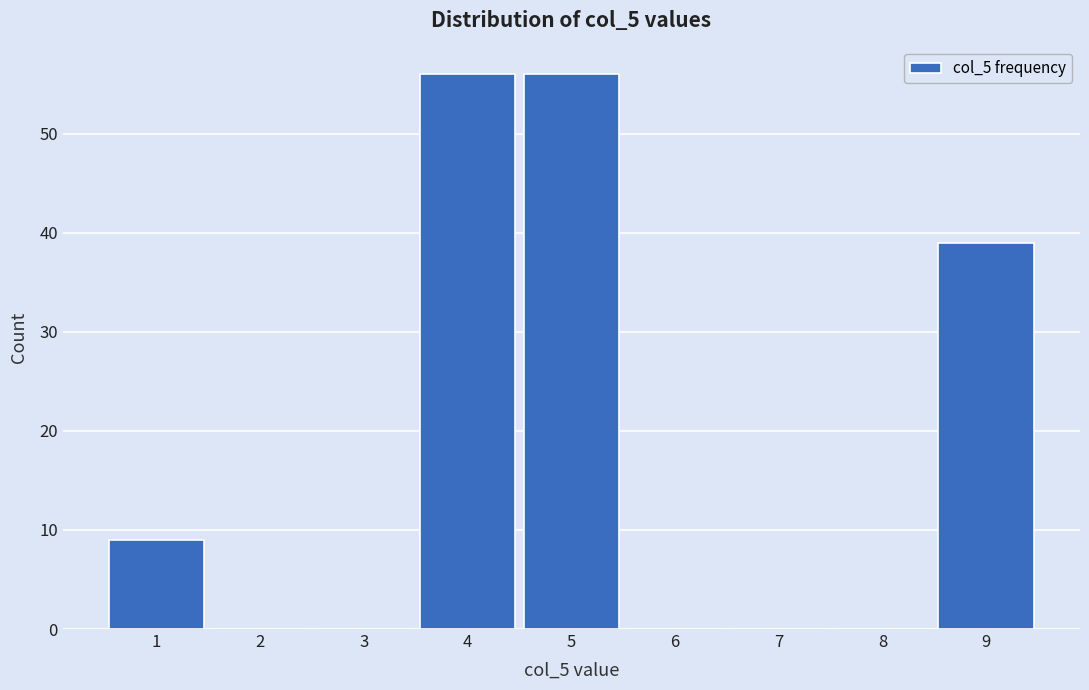

Reading left to right, list every bar in this chart as the range it spans on the x-axis followed by its height. The values are not printed on the chart, so give them approximately, as read against the axis.

0.5 to 1.5: 9
1.5 to 2.5: 0
2.5 to 3.5: 0
3.5 to 4.5: 56
4.5 to 5.5: 56
5.5 to 6.5: 0
6.5 to 7.5: 0
7.5 to 8.5: 0
8.5 to 9.5: 39